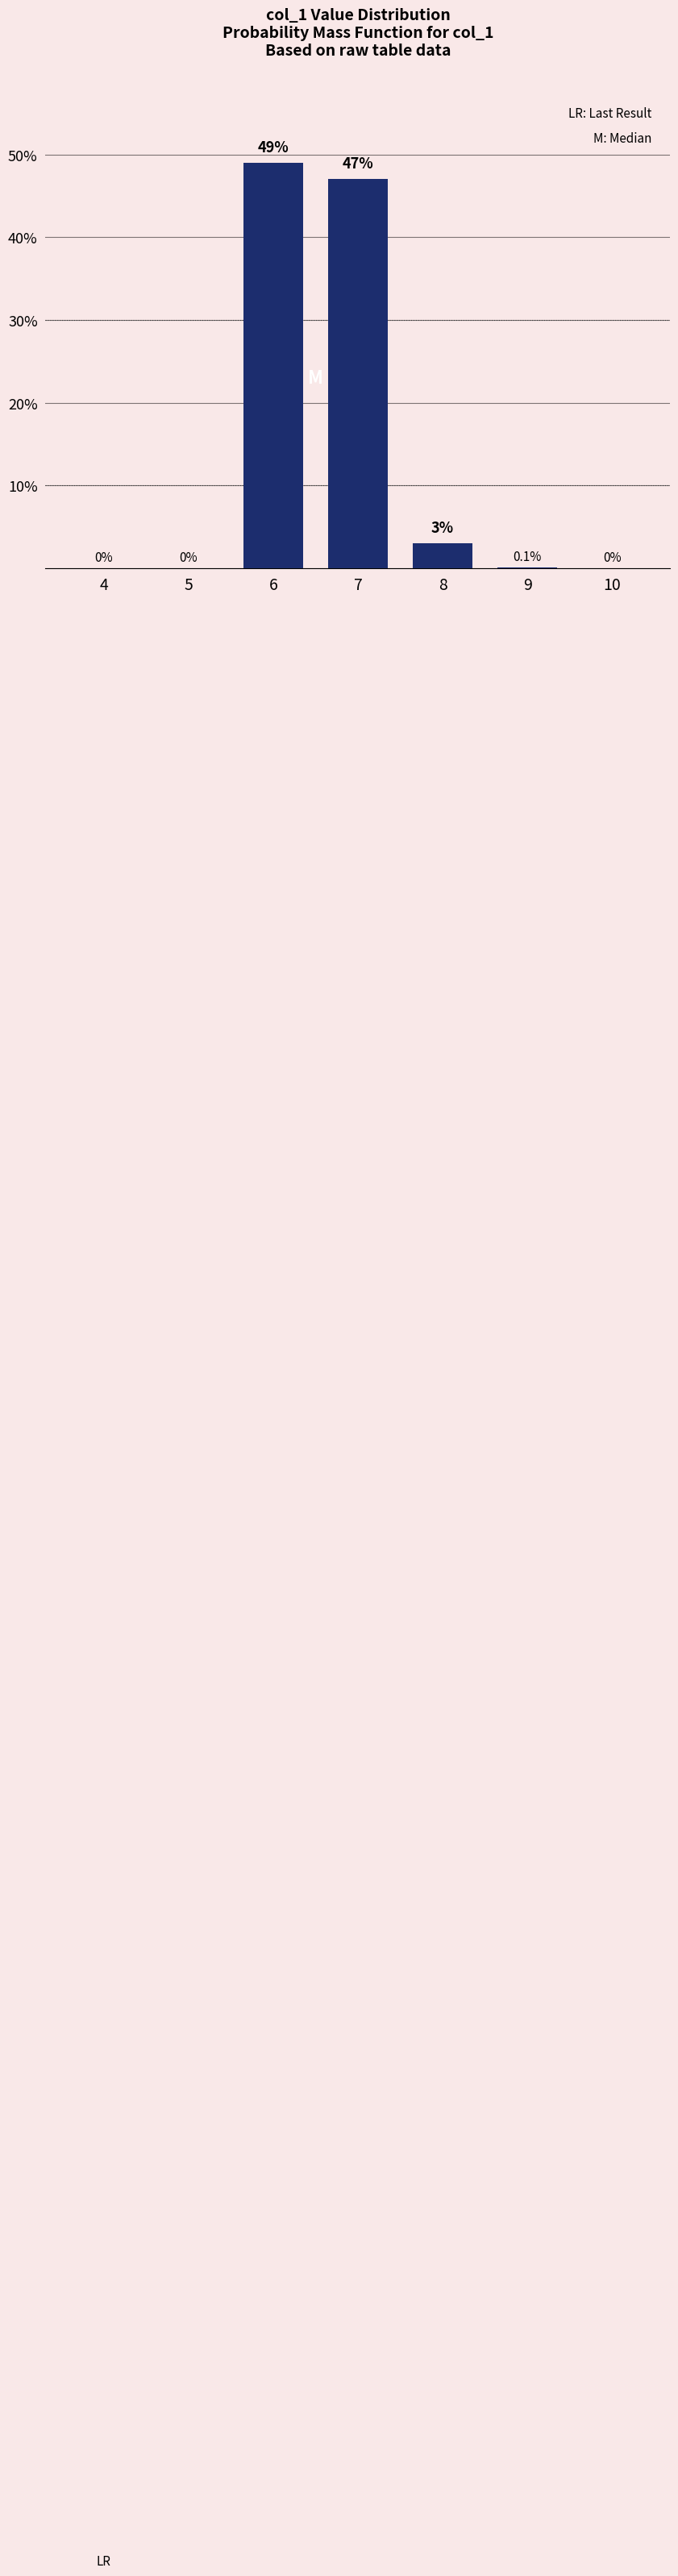

Reading left to right, list all the values displayed in this chart.

4=0.0	5=0.0	6=49.0	7=47.0	8=3.0	9=0.1	10=0.0